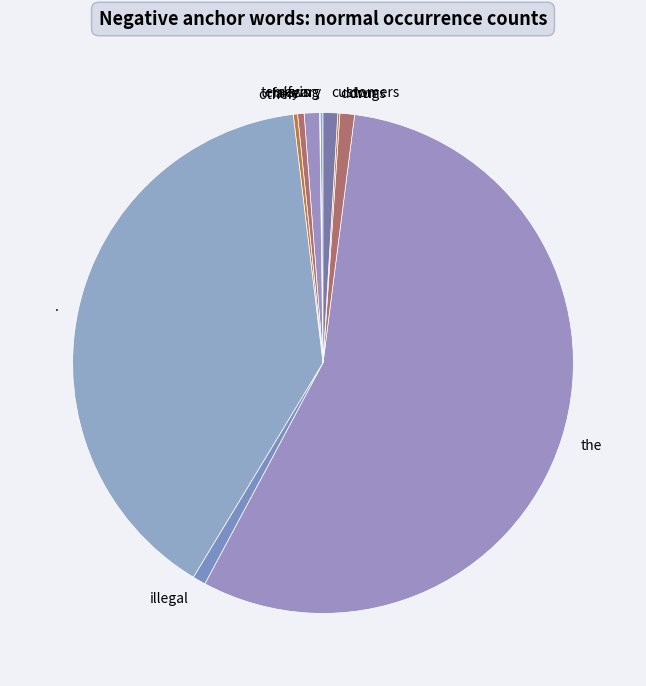

What is the majority slice?

the